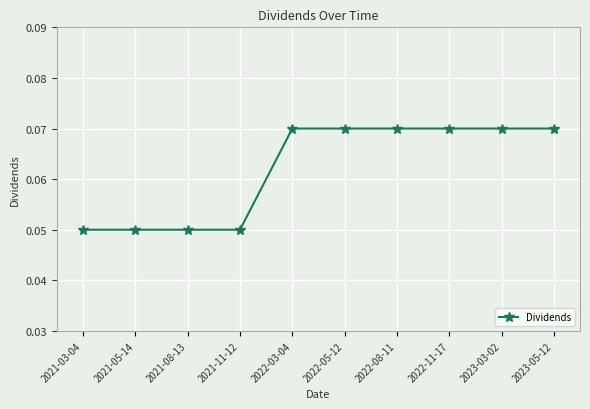

What is the label of the 6th point from the right?

2022-03-04